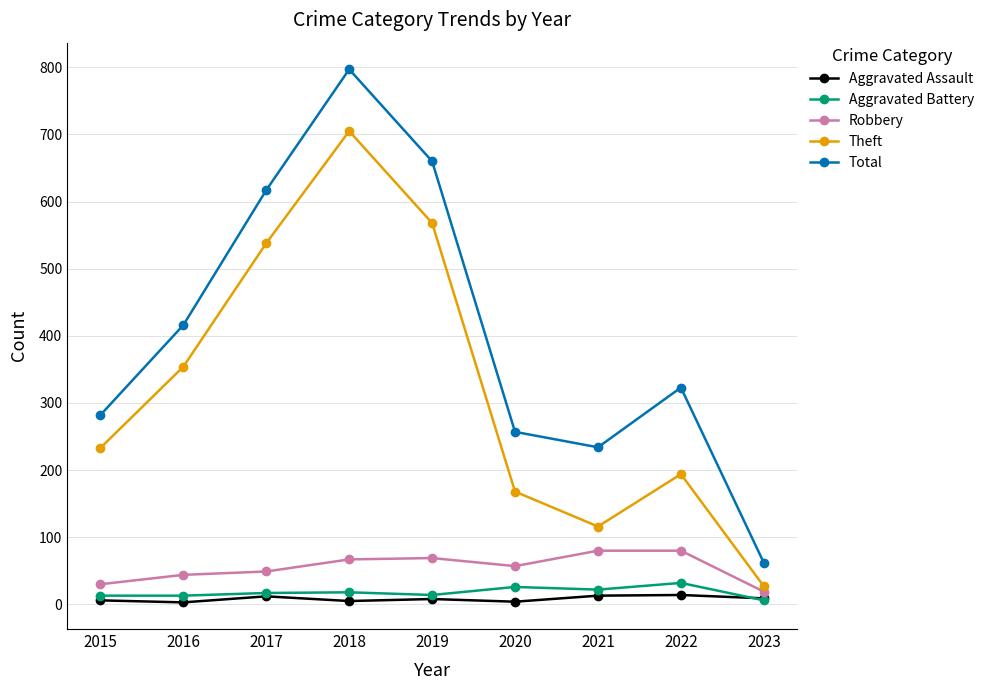

Where is the first local maximum for Theft?

2018